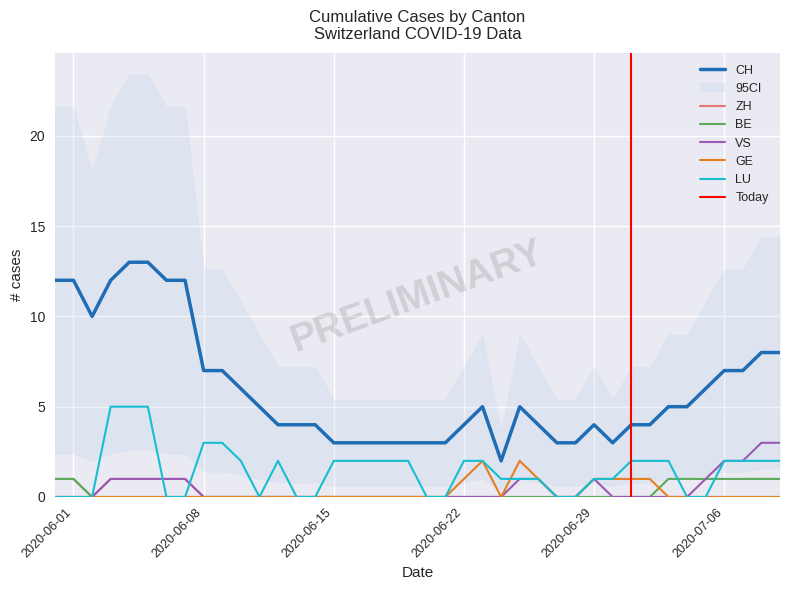

The value of ZH at 2020-06-01 is 1. True or false?

True